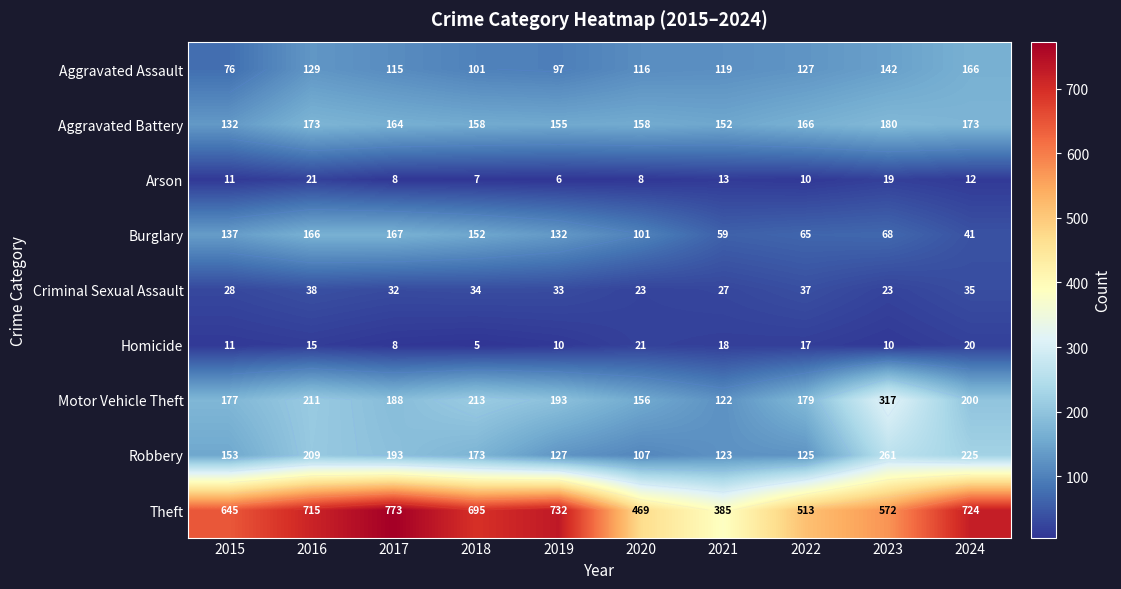

How many values in the Criminal Sexual Assault series are below 33?

5